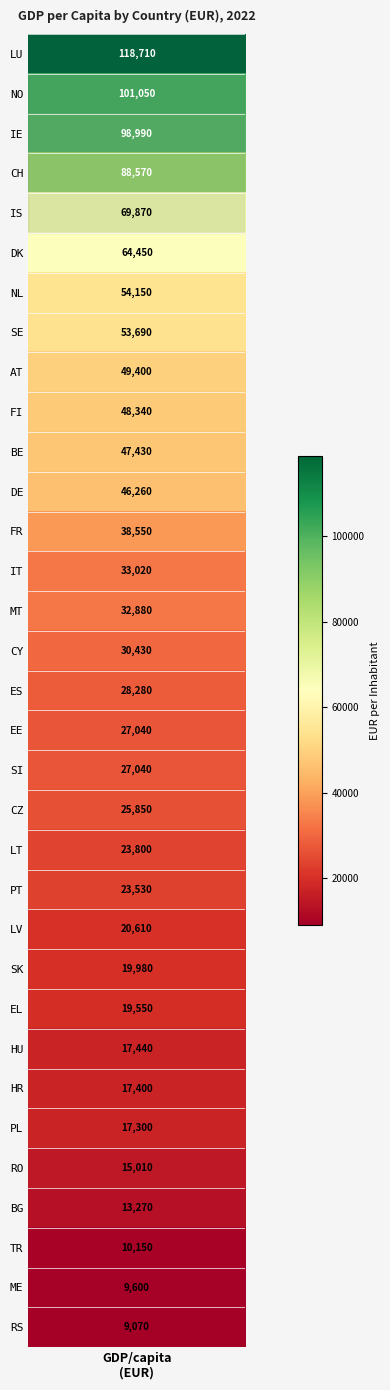

What is the ratio of the value at CH to the value at FI?

1.8